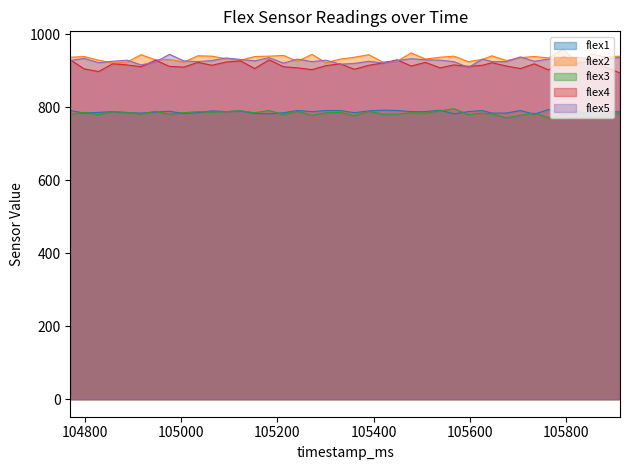

Reading right to left, transcribe all the data shown in this chart.

flex1: 105912=787	105882=789	105853=786	105823=783	105794=780	105764=794	105734=781	105705=791	105676=784	105646=784	105626=791	105597=788	105567=782	105538=792	105508=788	105478=788	105449=791	105419=792	105390=790	105360=785	105331=791	105301=791	105272=788	105242=791	105213=785	105183=782	105153=783	105124=790	105094=788	105064=790	105035=785	105006=783	104976=789	104947=787	104917=784	104888=785	104858=788	104829=786	104799=784	104770=791
flex2: 105912=940	105882=938	105853=946	105823=921	105794=960	105764=935	105734=939	105705=936	105676=928	105646=941	105626=931	105597=925	105567=940	105538=937	105508=932	105478=949	105449=926	105419=924	105390=944	105360=937	105331=932	105301=922	105272=945	105242=926	105213=942	105183=940	105153=939	105124=929	105094=933	105064=940	105035=941	105006=924	104976=931	104947=930	104917=944	104888=924	104858=921	104829=929	104799=939	104770=937
flex3: 105912=784	105882=780	105853=774	105823=791	105794=780	105764=771	105734=784	105705=778	105676=771	105646=782	105626=784	105597=780	105567=796	105538=790	105508=784	105478=785	105449=781	105419=781	105390=789	105360=777	105331=786	105301=785	105272=778	105242=789	105213=780	105183=791	105153=785	105124=790	105094=788	105064=786	105035=788	105006=785	104976=781	104947=789	104917=781	104888=786	104858=788	104829=780	104799=786	104770=780
flex4: 105912=894	105882=910	105853=929	105823=919	105794=940	105764=902	105734=919	105705=906	105676=913	105646=922	105626=915	105597=912	105567=916	105538=908	105508=923	105478=913	105449=930	105419=921	105390=915	105360=904	105331=919	105301=914	105272=903	105242=908	105213=911	105183=930	105153=906	105124=927	105094=924	105064=915	105035=923	105006=910	104976=912	104947=929	104917=911	104888=916	104858=919	104829=898	104799=905	104770=930
flex5: 105912=937	105882=931	105853=932	105823=937	105794=927	105764=932	105734=926	105705=938	105676=925	105646=925	105626=932	105597=909	105567=925	105538=929	105508=930	105478=933	105449=928	105419=921	105390=926	105360=920	105331=918	105301=929	105272=925	105242=932	105213=921	105183=936	105153=927	105124=931	105094=935	105064=928	105035=925	105006=927	104976=945	104947=924	104917=916	104888=929	104858=926	104829=922	104799=934	104770=928